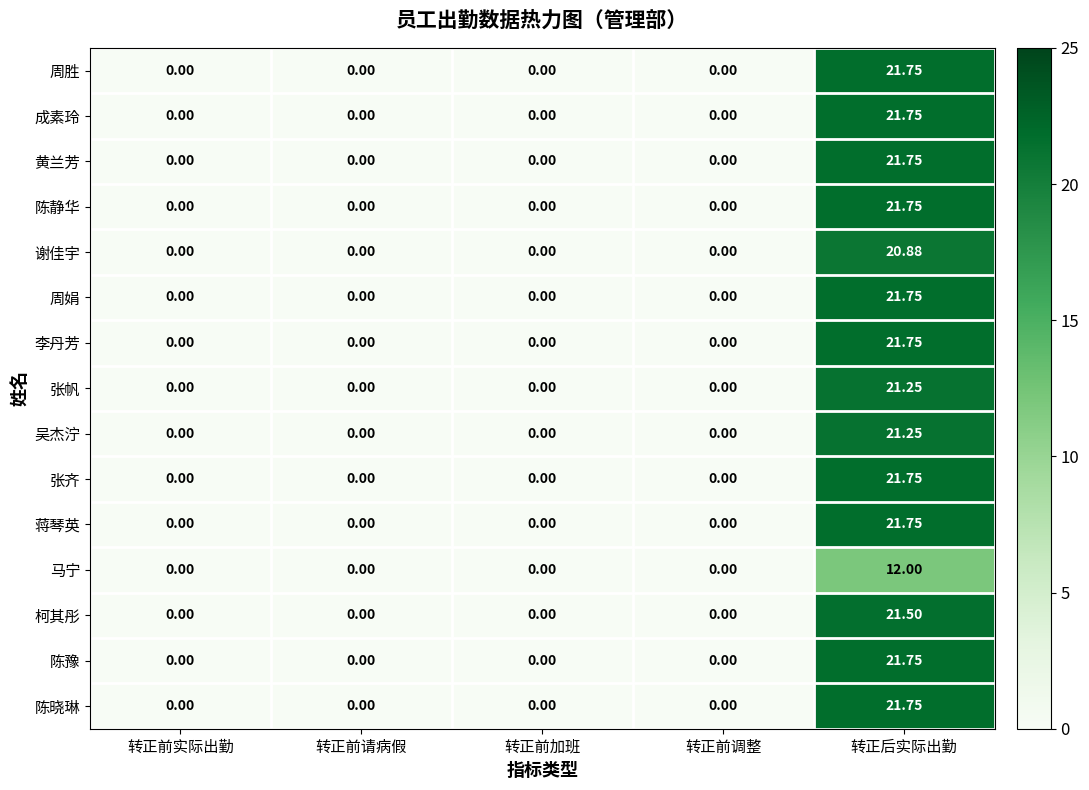

At which category does the chart reach its peak across all series?

转正后实际出勤